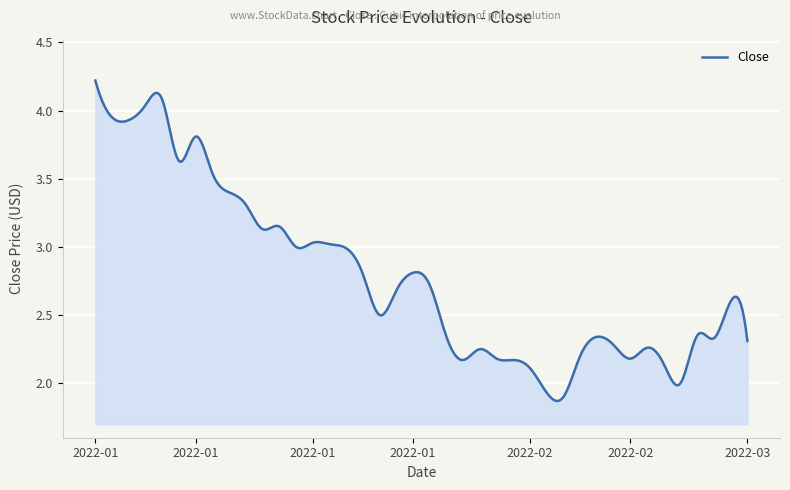

What is the greatest value displayed?

4.2